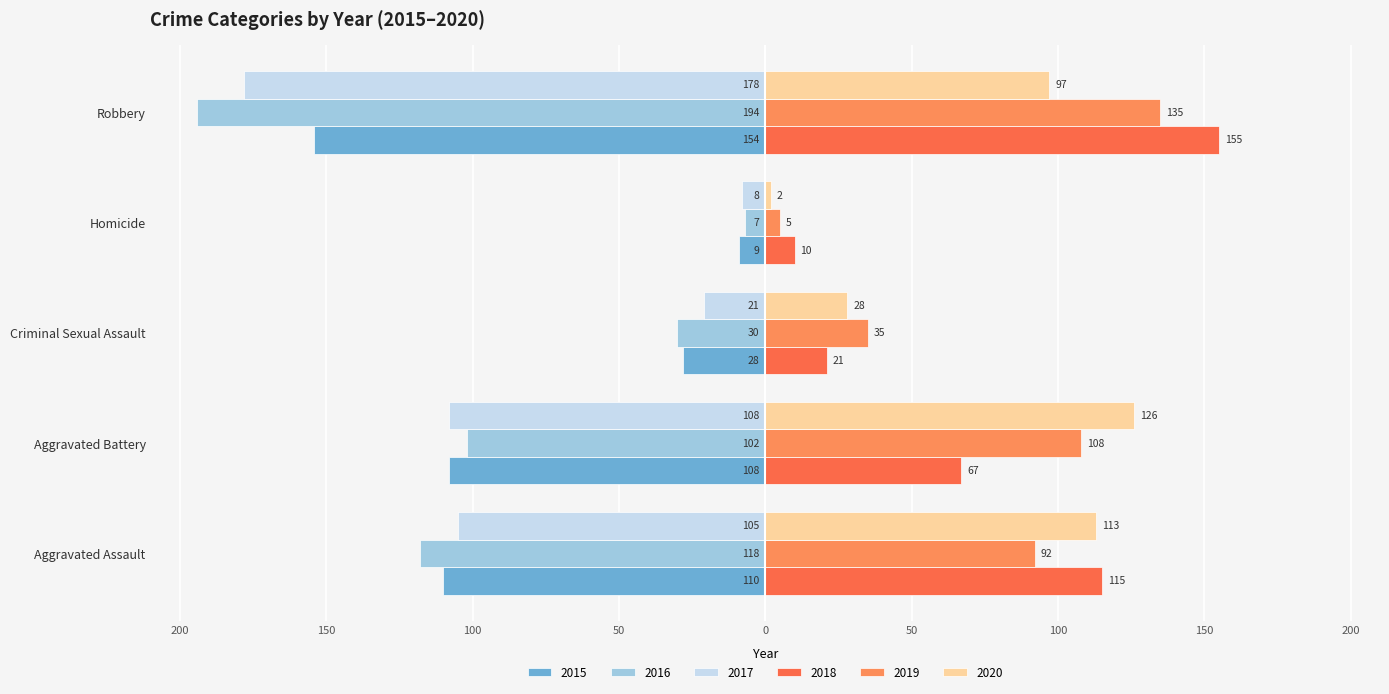

What is the value of the 2018 bar at the 4th from the left?

10